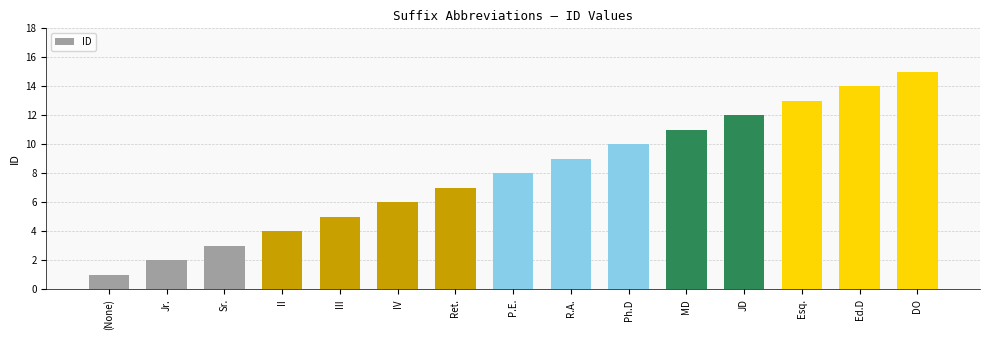

List the labels in order of value, smallest first.

(None), Jr., Sr., II, III, IV, Ret., P.E., R.A., Ph.D, MD, JD, Esq., Ed.D, DO